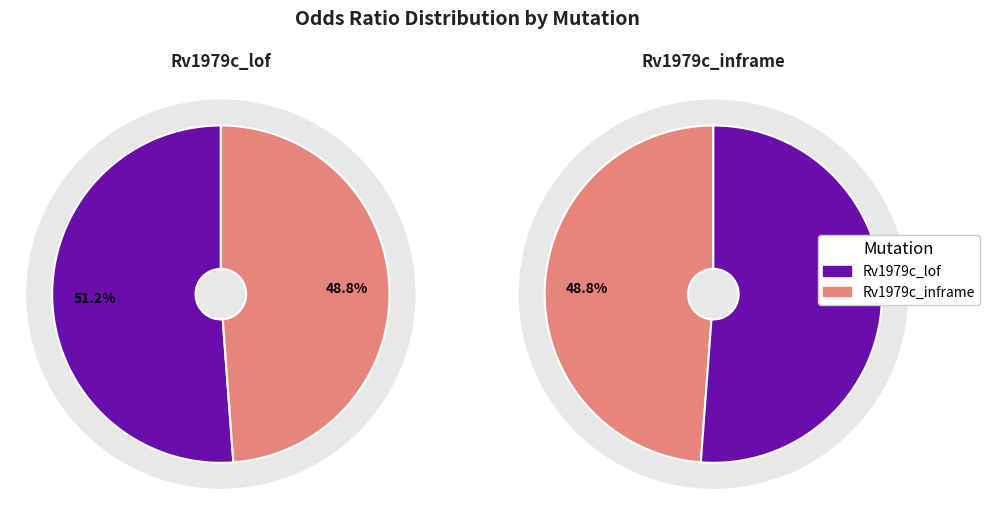

True or false: Rv1979c_inframe accounts for 59% of the total.

False